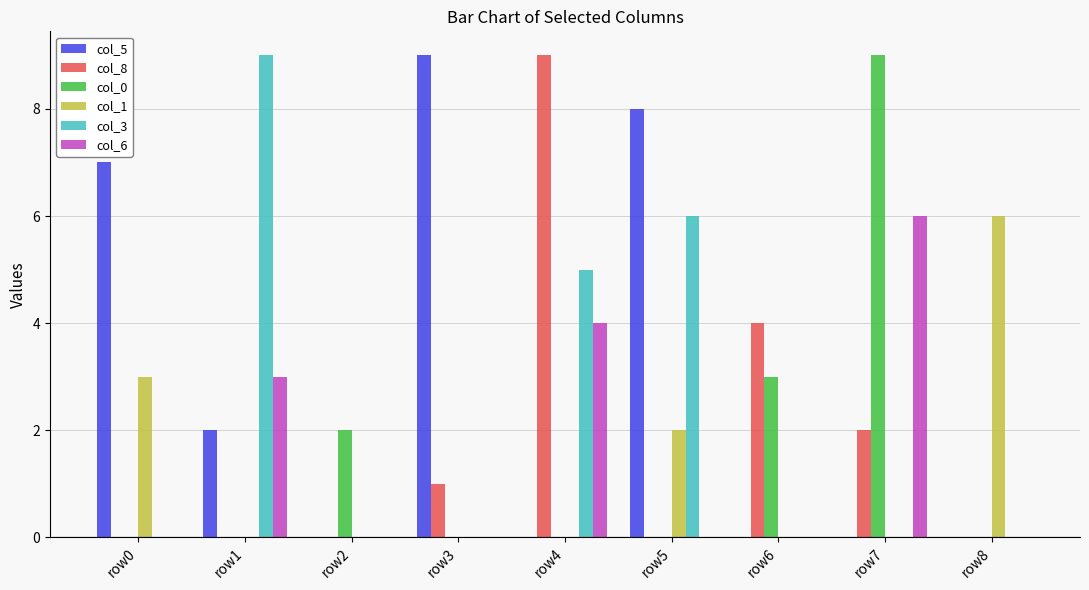

What are all the series names shown in the legend?

col_5, col_8, col_0, col_1, col_3, col_6